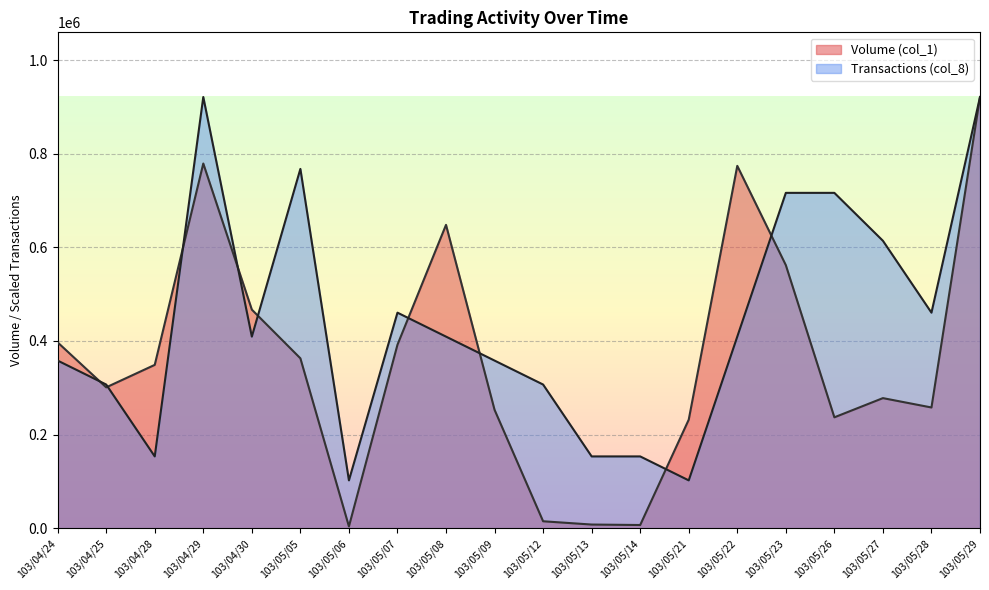

The Transactions (col_8) series shows 573720.5 at 103/05/22. True or false?

False